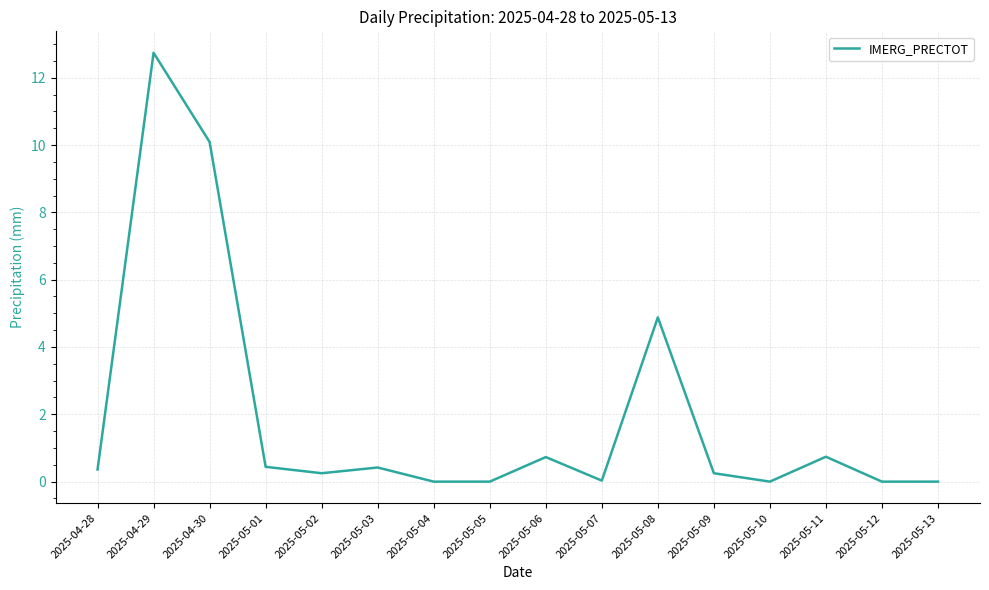

Count the number of data series in this chart.

1